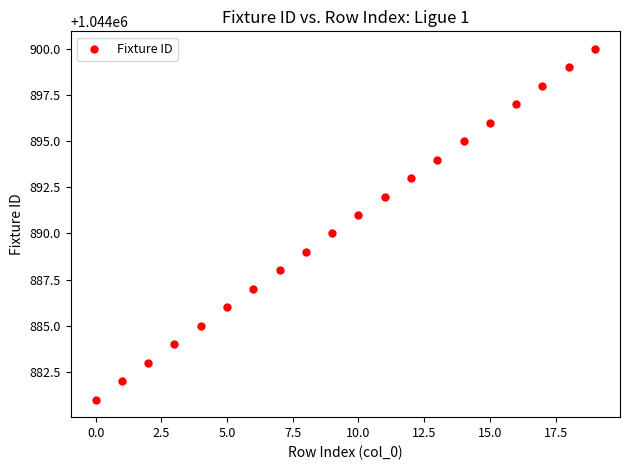

What is the range of Y values (max minus min)?

19